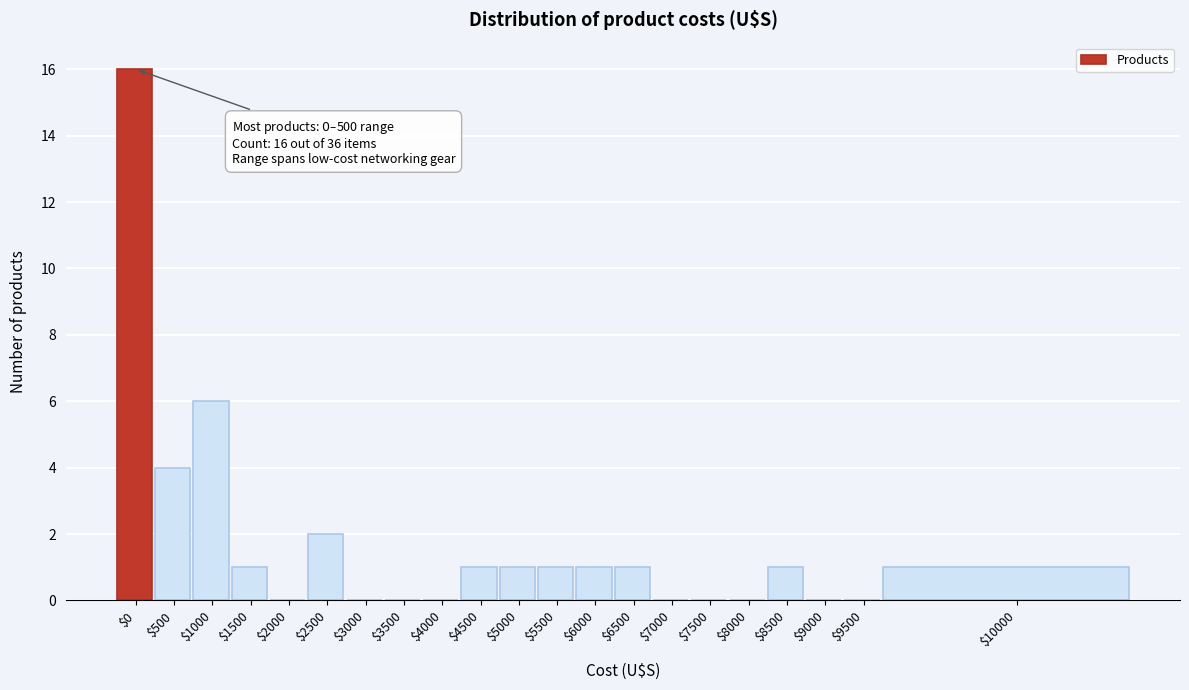

At which label is the value closest to 8?

$1000